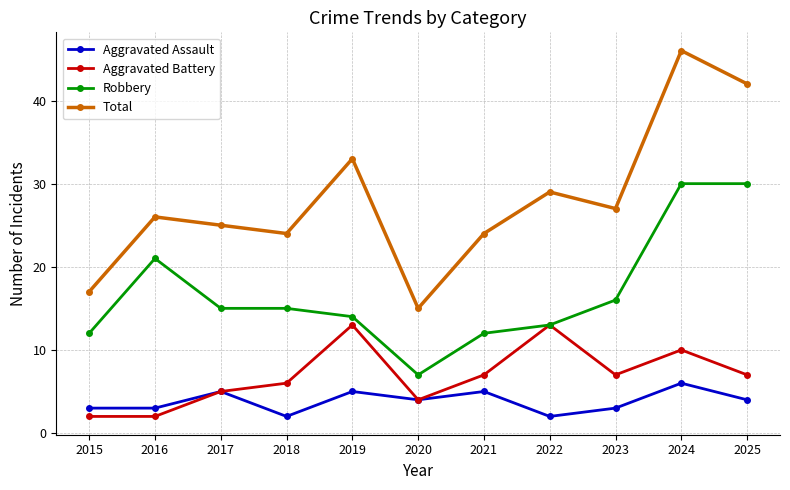

How many interior local peaks does the Total series have?

4